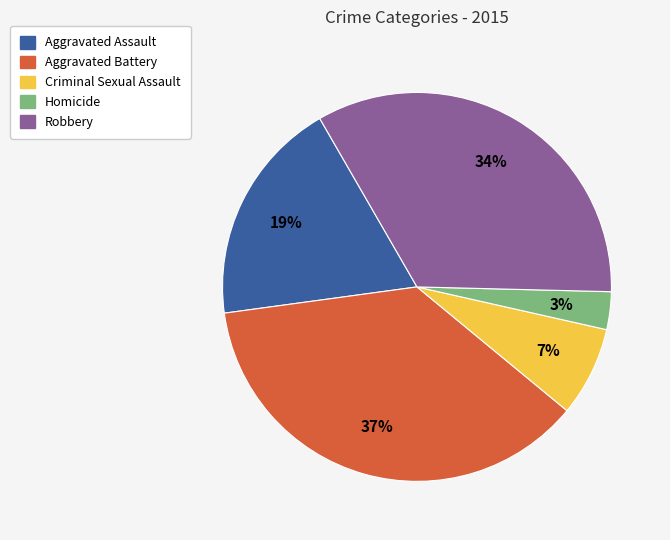

To the nearest percent, what is the difference between the largest and smallest slice percentages?

34%